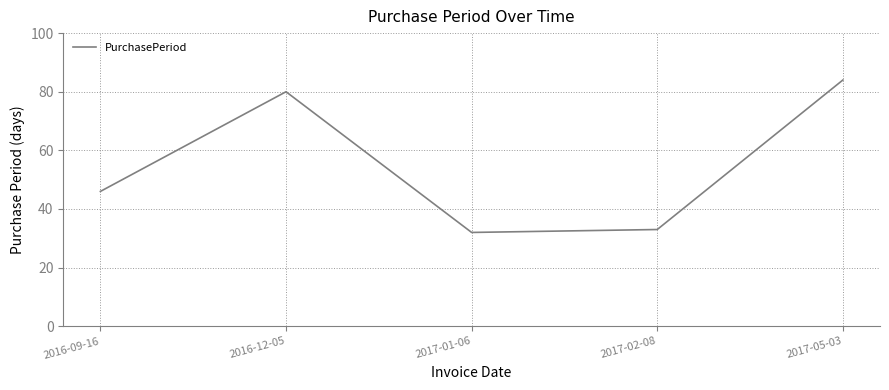

True or false: the data has more than 0 interior local peaks.

True